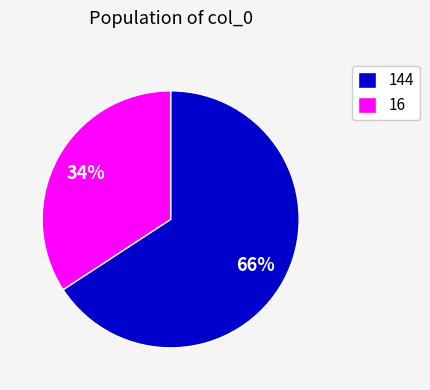

Does 16 represent more than half of the total?

No